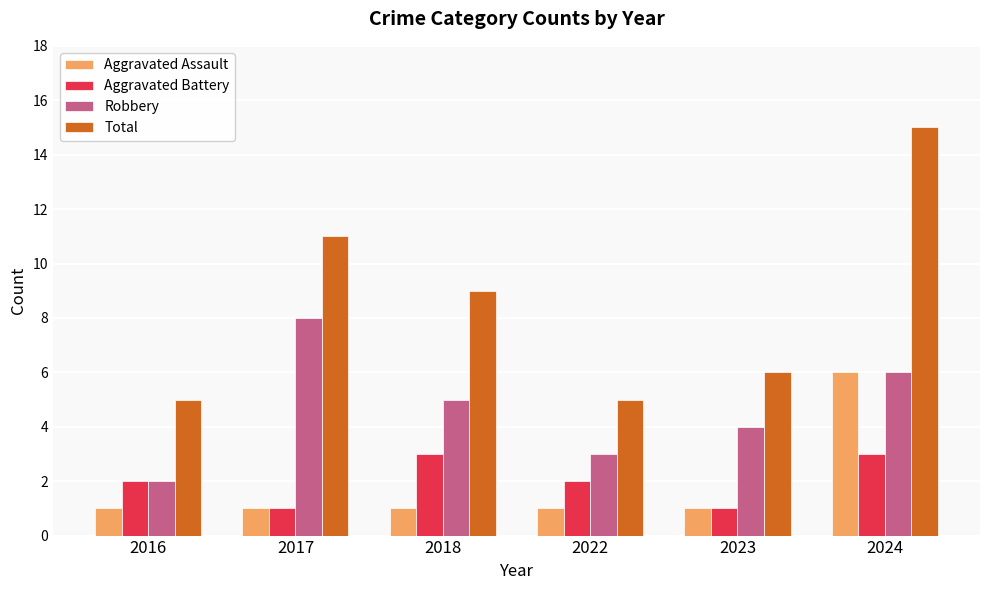

What is the sum of the Robbery values at 2017 and 2022?

11